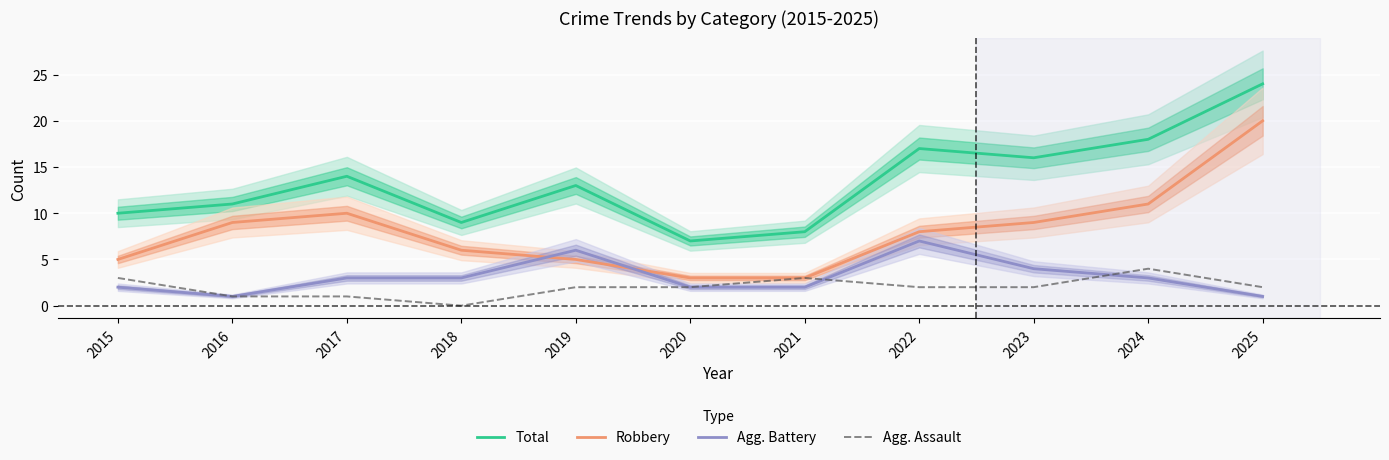

What is the difference between the Agg. Assault values at 2023 and 2021?

1